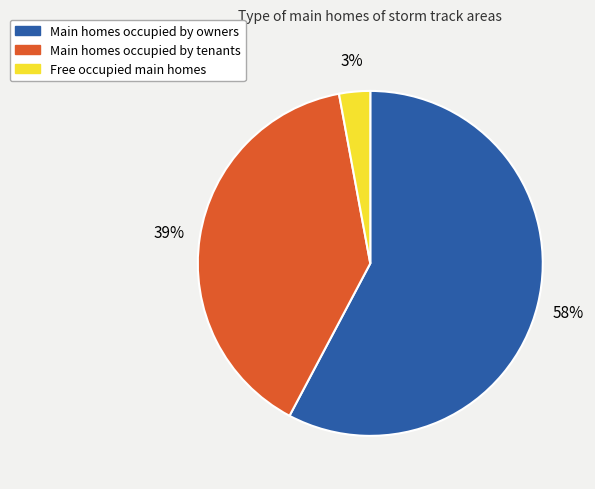

To the nearest percent, what is the average slice percentage?

33%